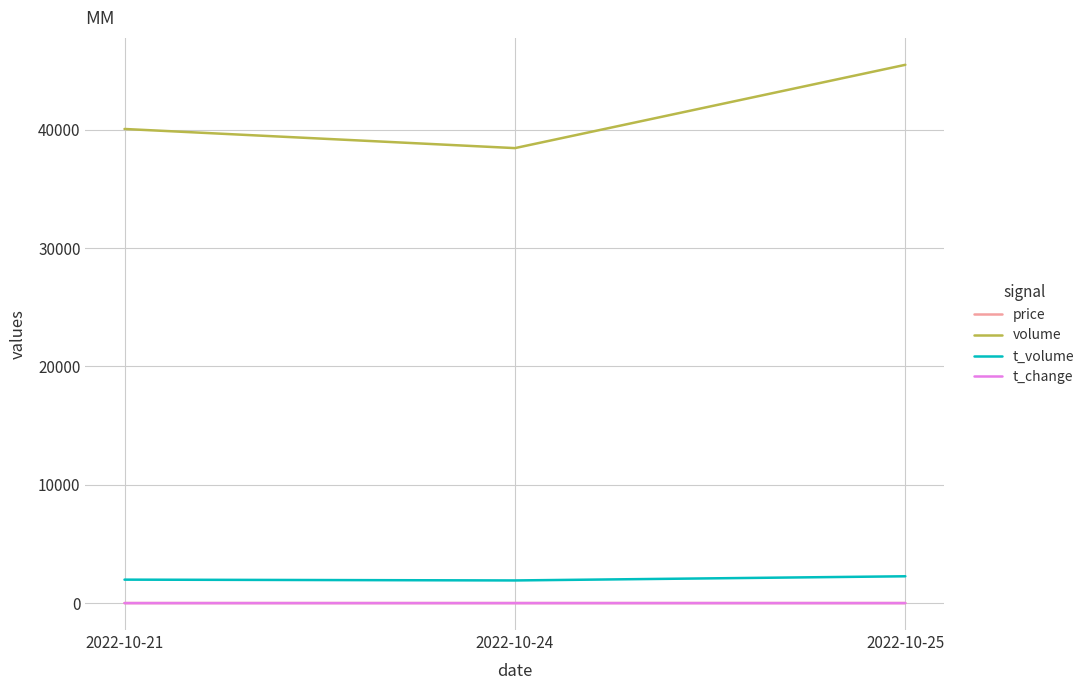

Does the chart display data point markers on the line(s)?

No